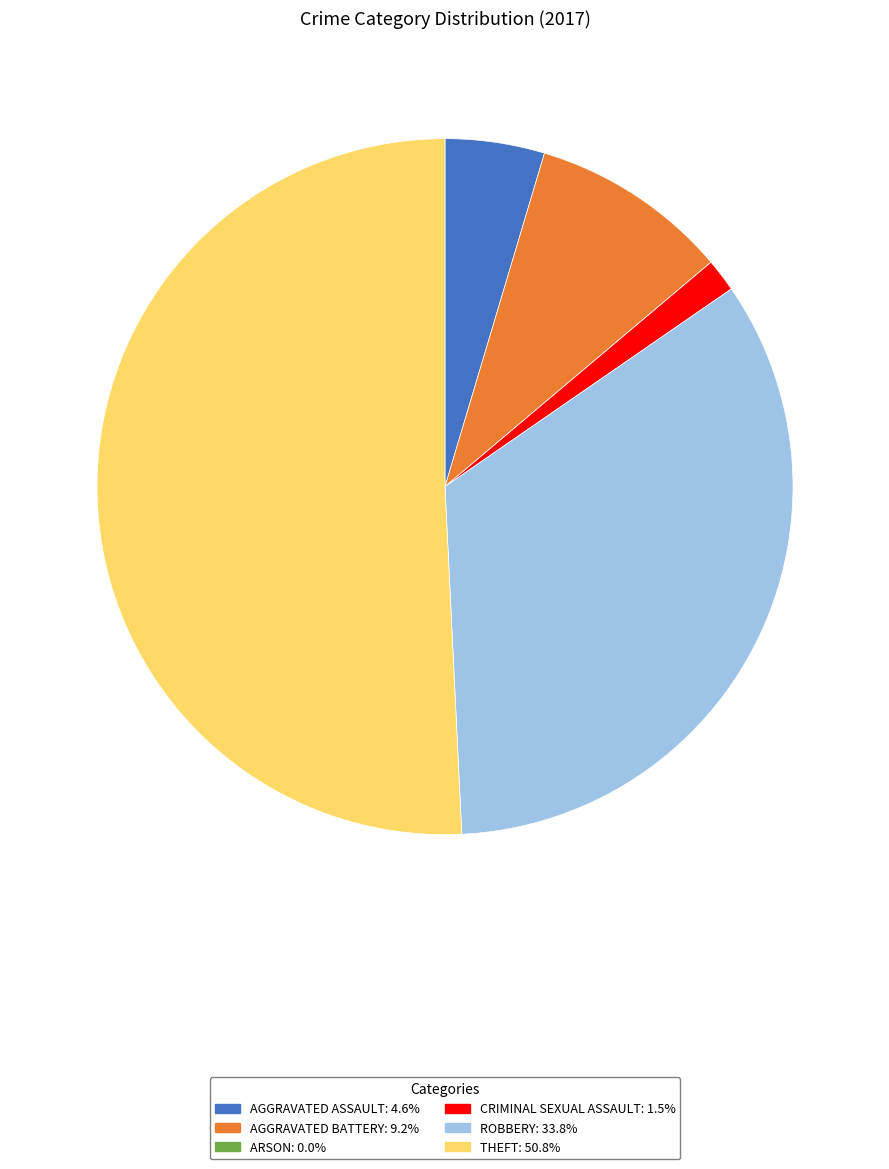

Is there a majority slice in this chart?

Yes